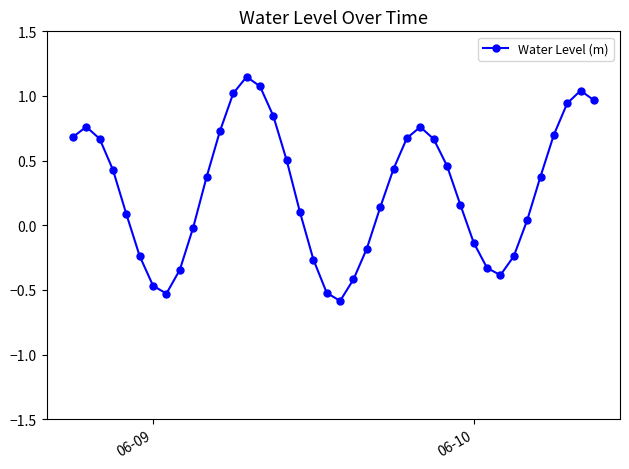

How many points are higher than both their immediate neighbors (excluding endpoints)?

4